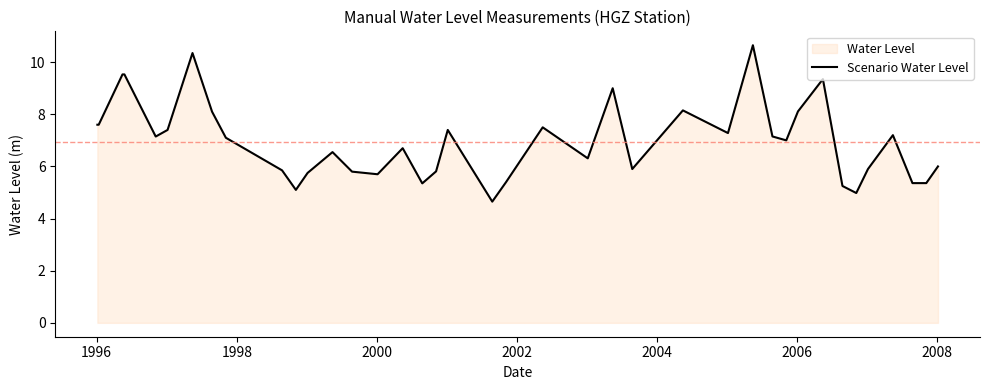

What is the greatest value displayed?

10.6